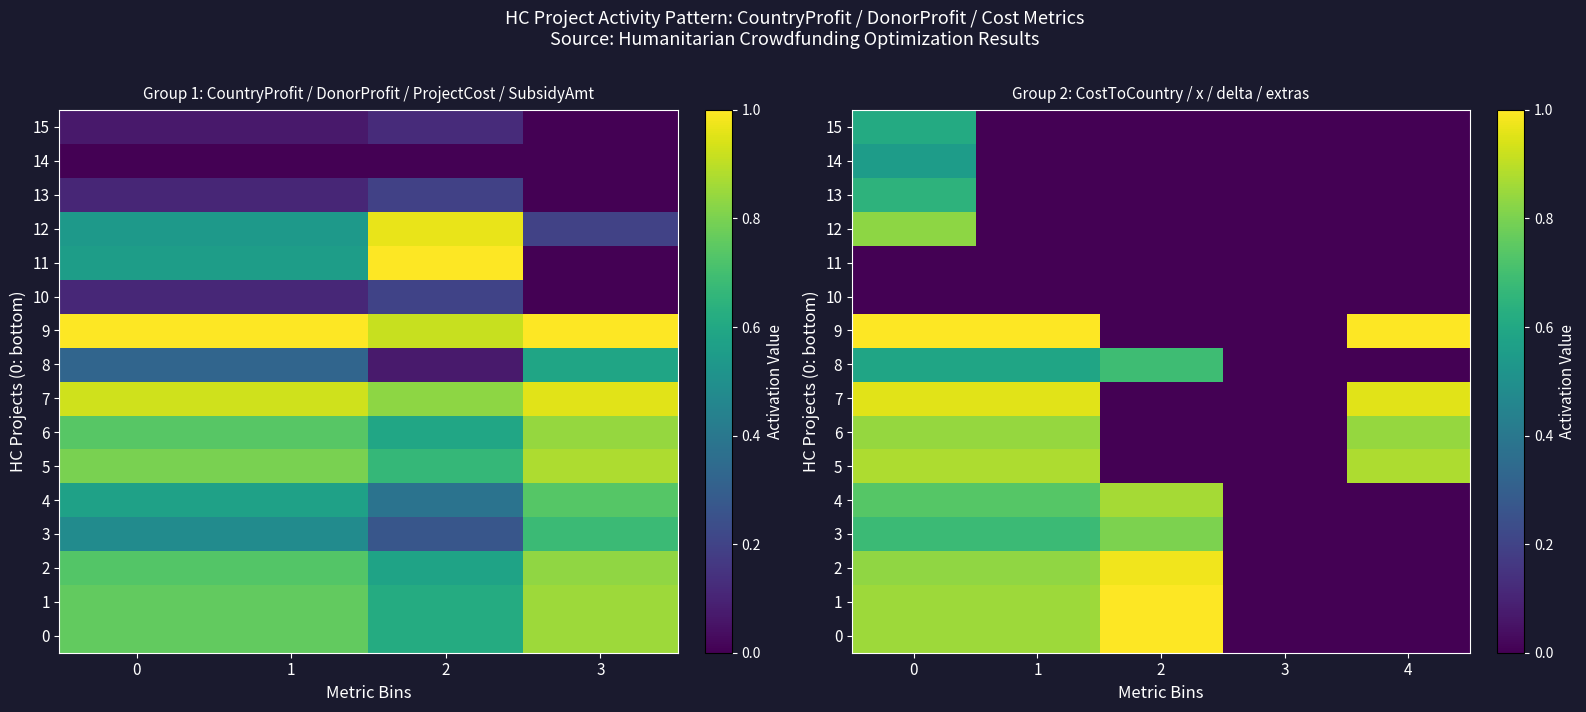

How many values in the 0 series exceed 0?

3